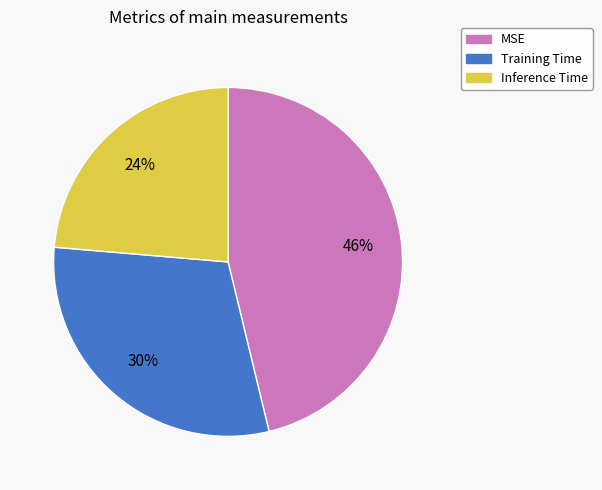

To the nearest percent, what is the difference between the Training Time and Inference Time slice percentages?

6%